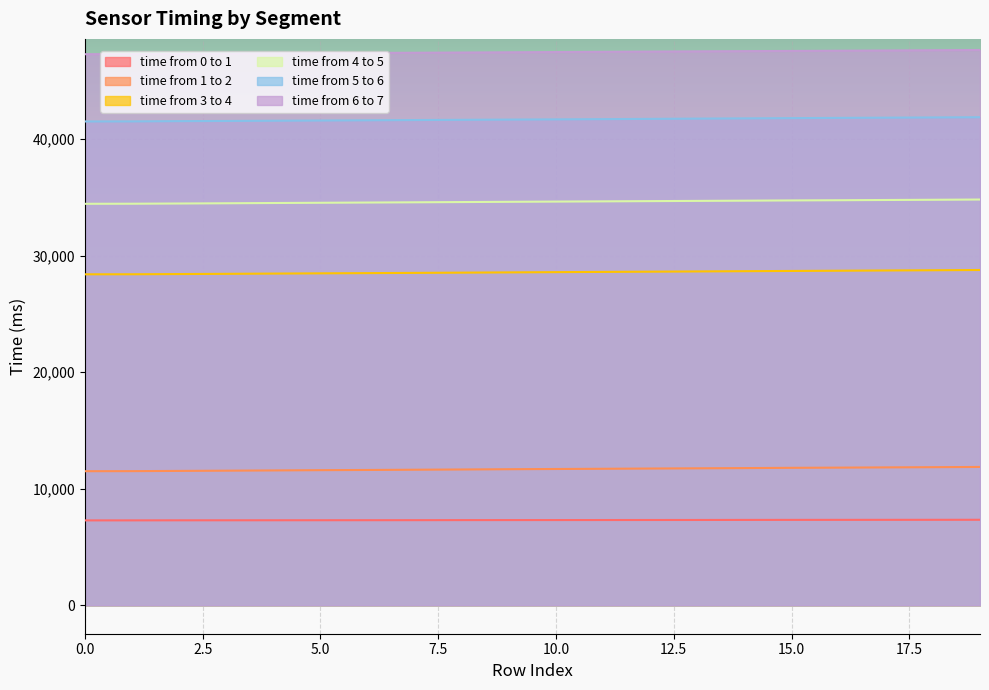

Does the chart display data point markers on the line(s)?

No